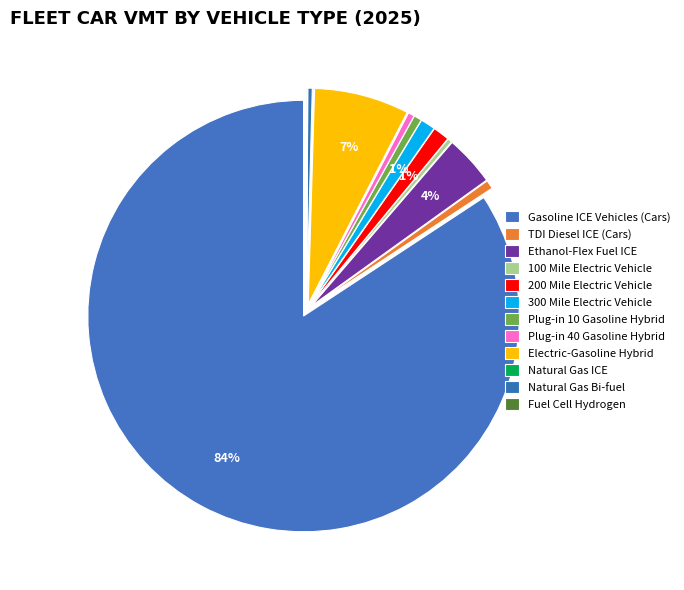

Rank the categories by value from highest to lowest.

Gasoline ICE Vehicles (Cars), Electric-Gasoline Hybrid, Ethanol-Flex Fuel ICE, 200 Mile Electric Vehicle, 300 Mile Electric Vehicle, TDI Diesel ICE (Cars), Plug-in 10 Gasoline Hybrid, Plug-in 40 Gasoline Hybrid, Natural Gas Bi-fuel, 100 Mile Electric Vehicle, Fuel Cell Hydrogen, Natural Gas ICE